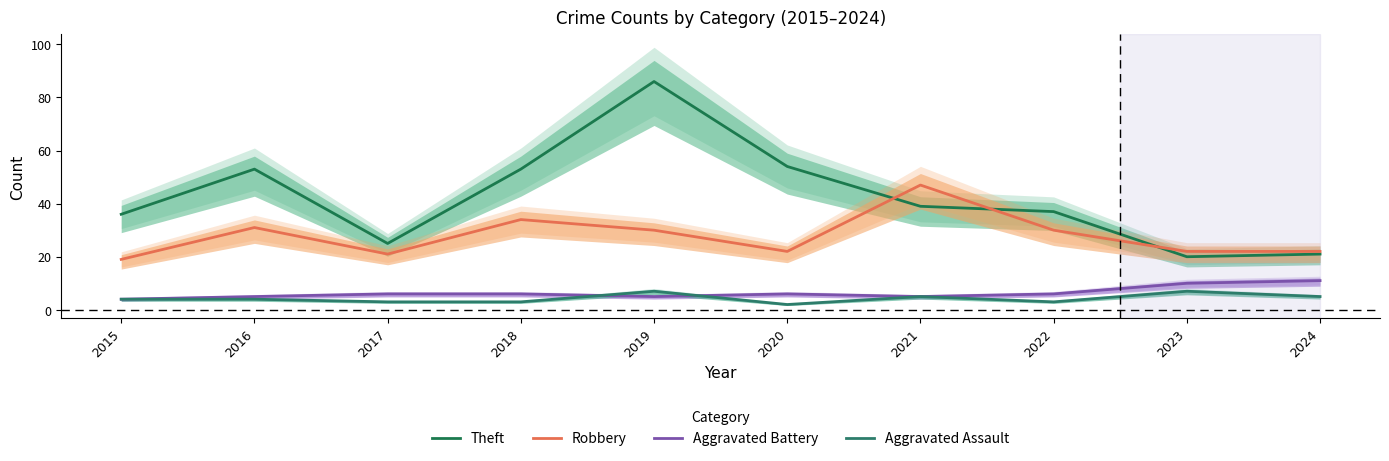

What are all the series names shown in the legend?

Theft, Robbery, Aggravated Battery, Aggravated Assault